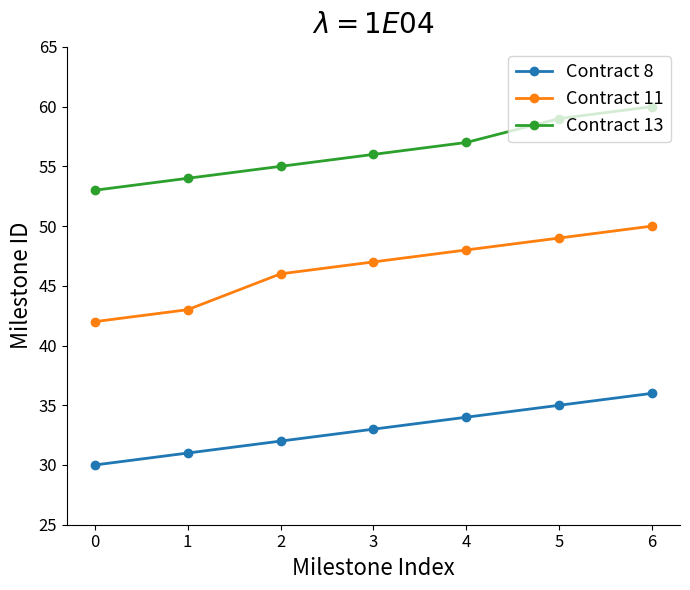

What is the approximate value of Contract 13 at 4?

57